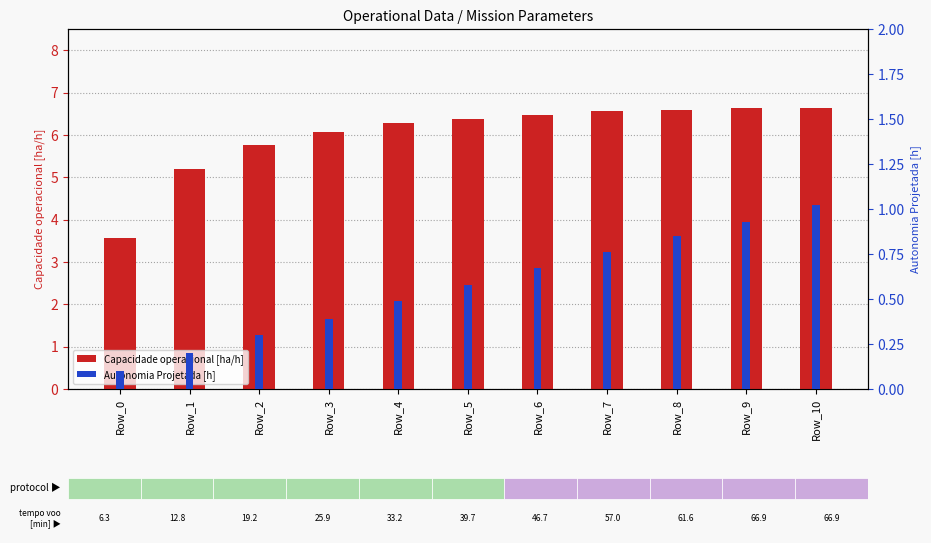

Does the chart contain stacked bars?

No